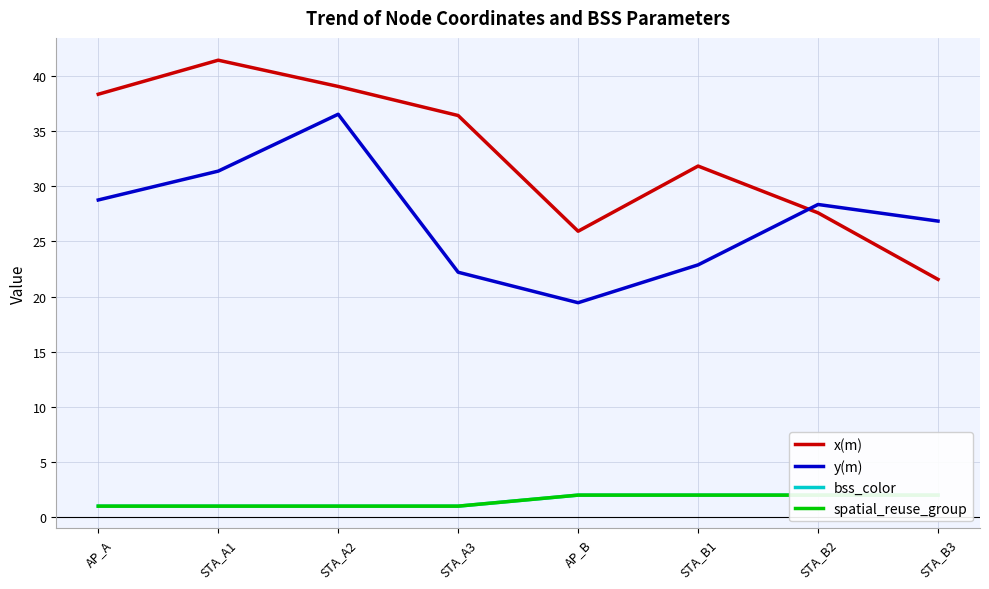

What is the label of the 7th point from the left?

STA_B2